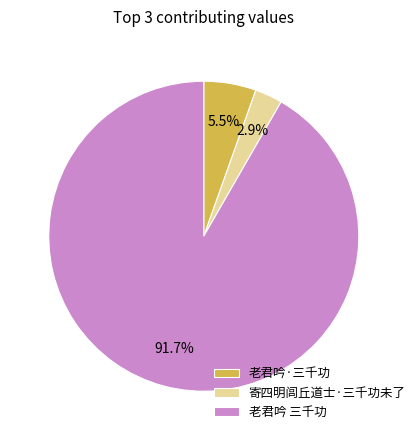

Combined, do 老君吟·三千功 and 寄四明闾丘道士·三千功未了 account for over 50%?

No